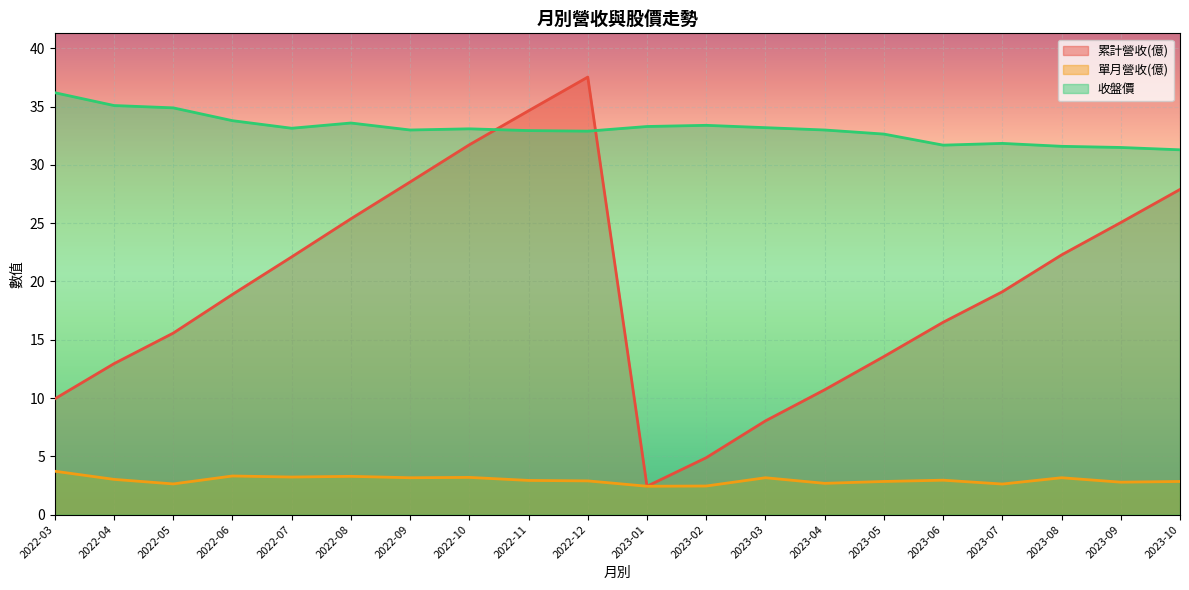

The value of 單月營收(億) at 2022-05 is 2.6. True or false?

True